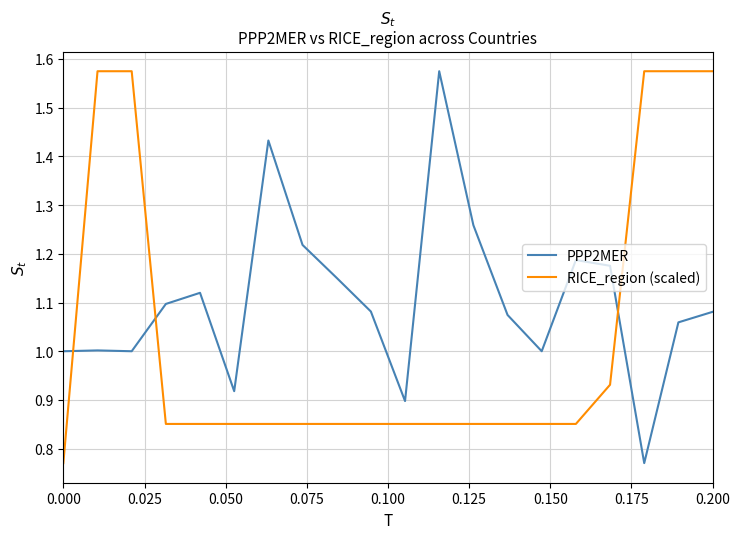

Does the chart have visible grid lines?

Yes